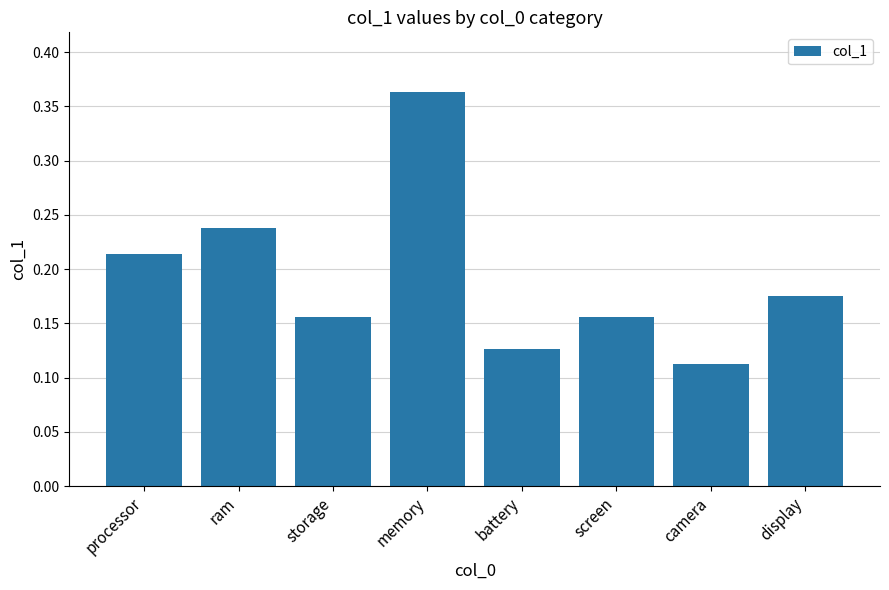

Which label corresponds to the largest value in the chart?

memory